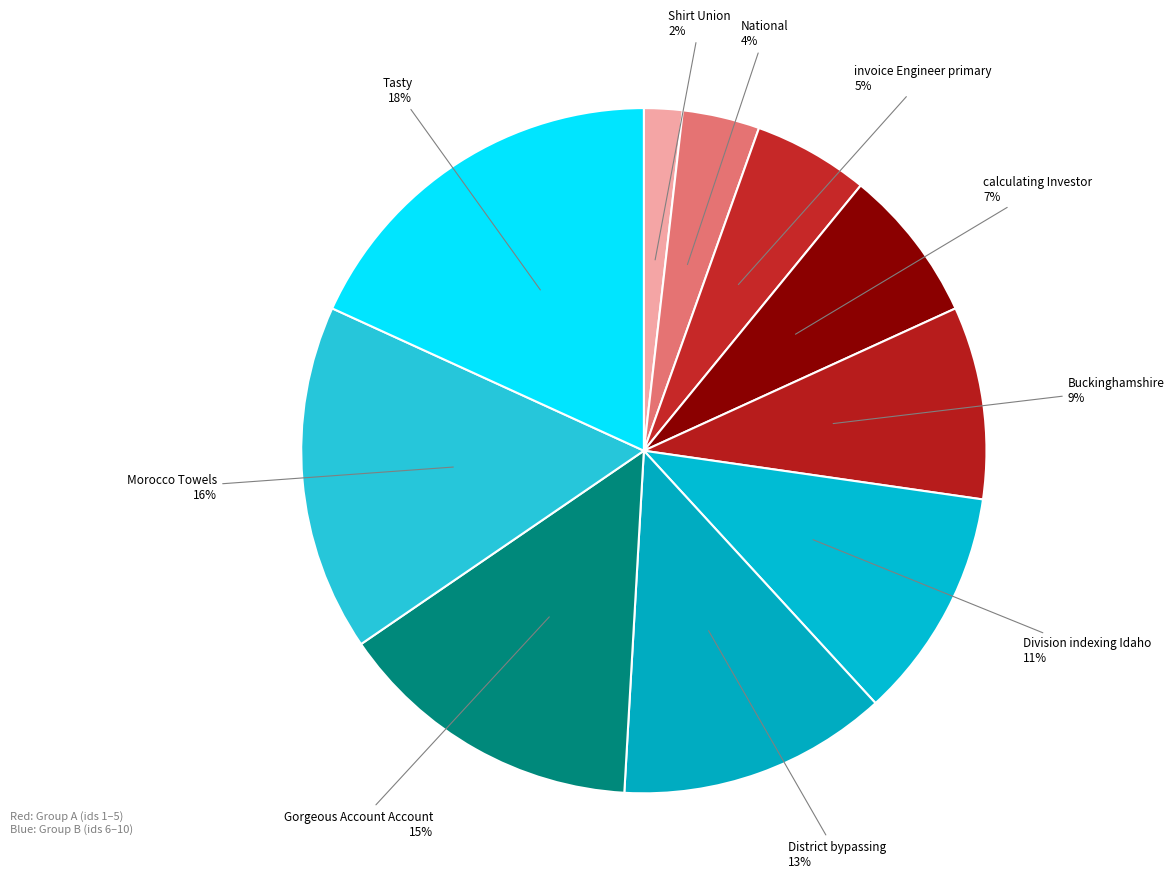

How many segments does this pie chart have?

10